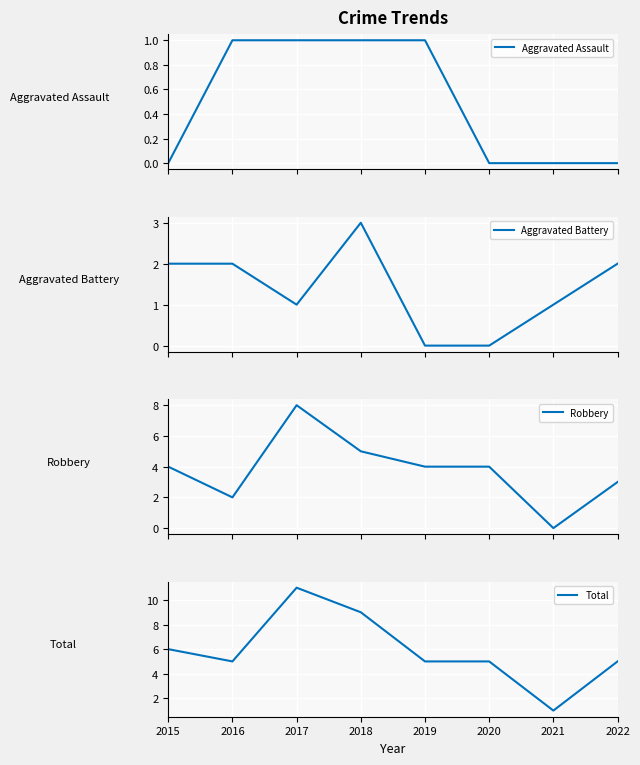

What is the sum of the Robbery values at 2017 and 2022?

11